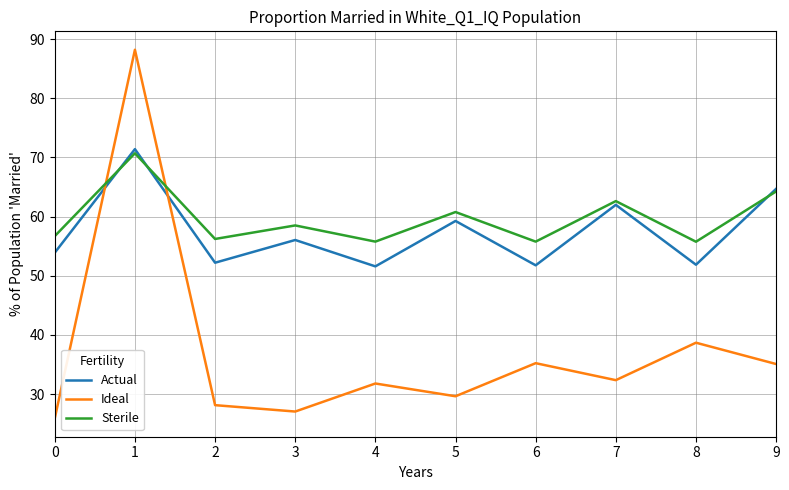

Which series has the widest spread of values?

Ideal